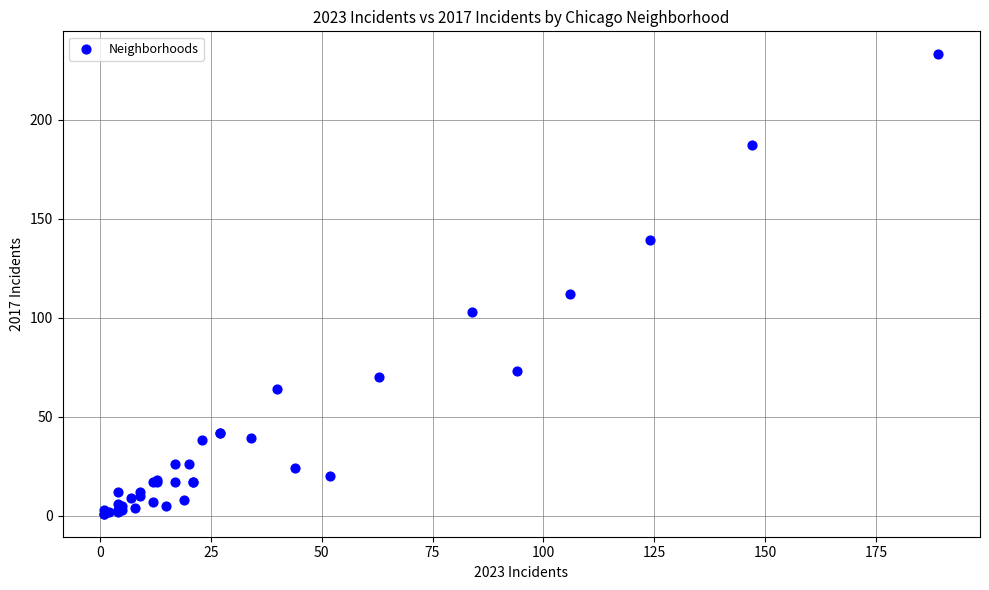

What Y value in the scatter plot is closest to 117?

112